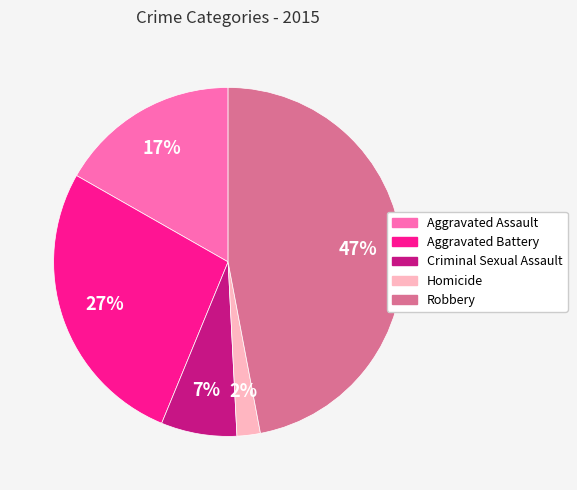

How many segments does this pie chart have?

5